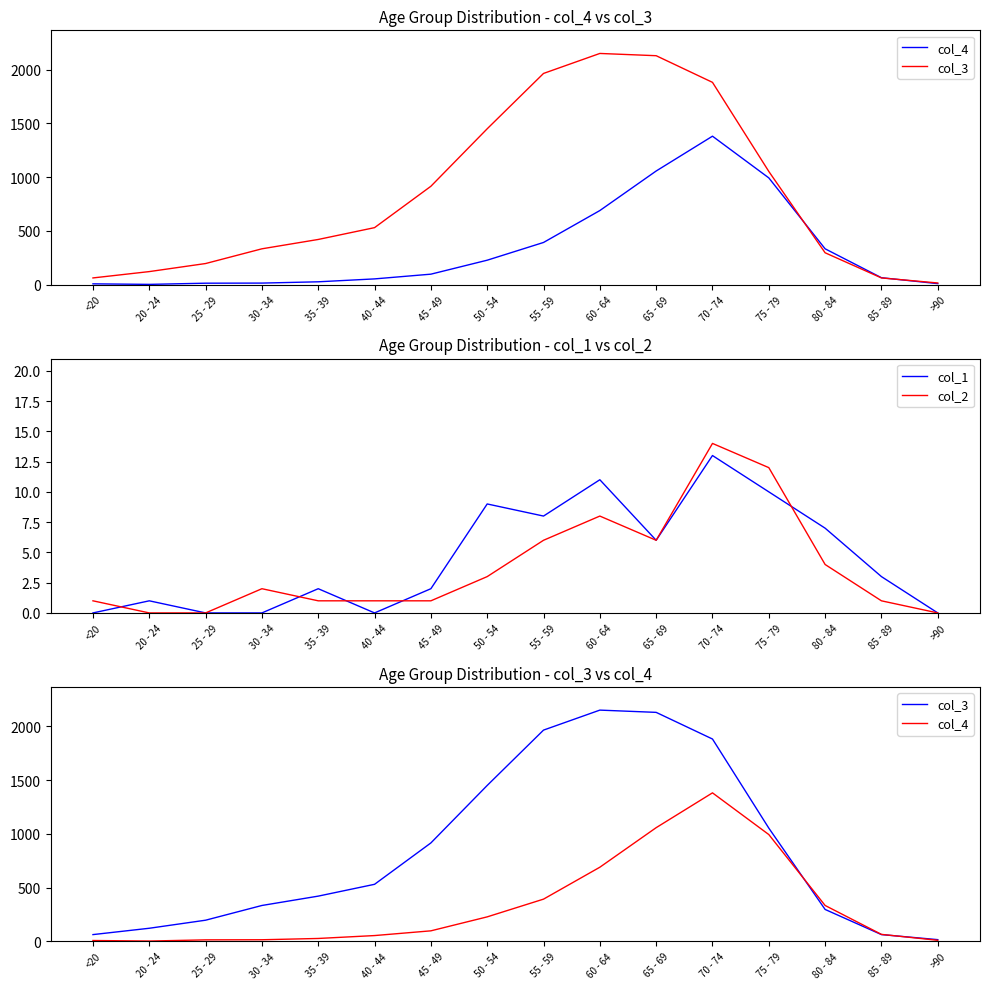

Read the col_4 value at 75 - 79, to the nearest 100.

1000